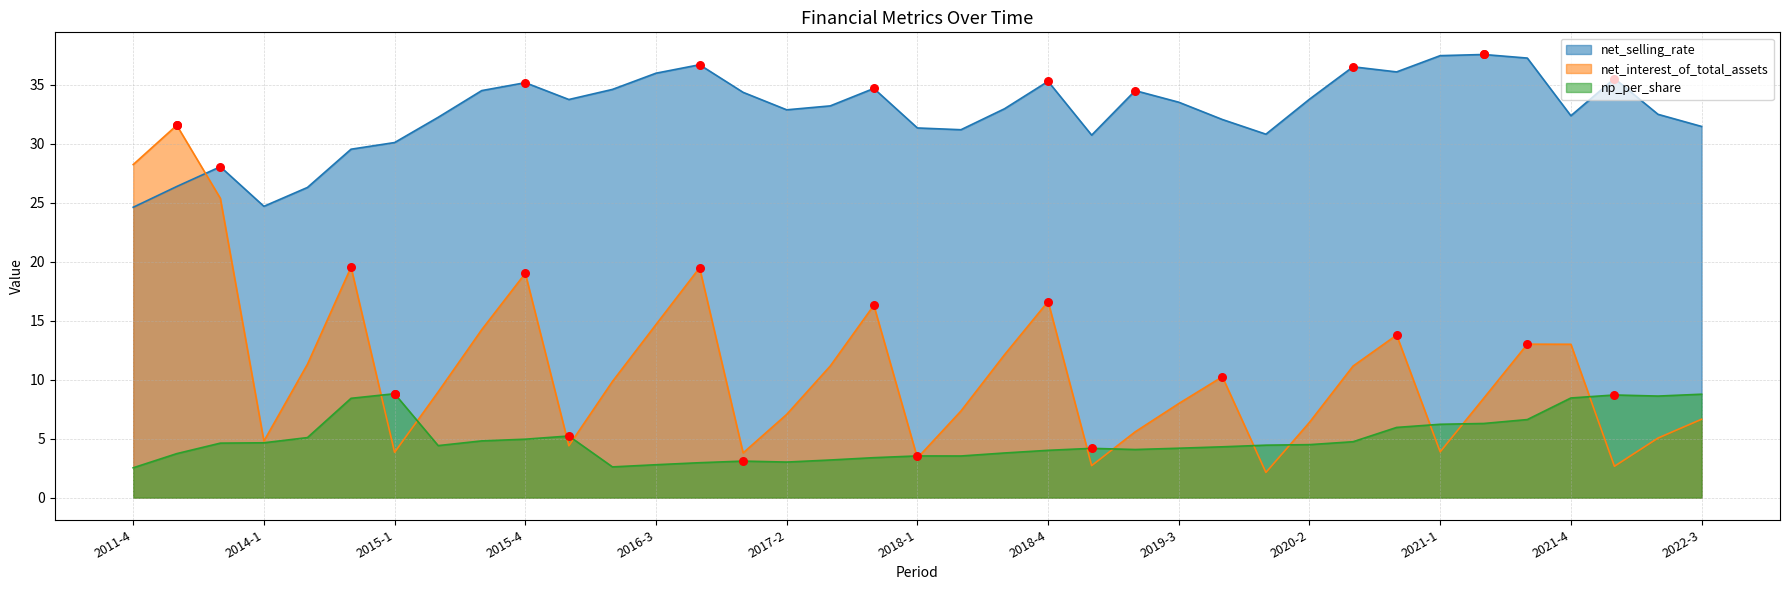

At how many categories does at least one series exceed 11?

37